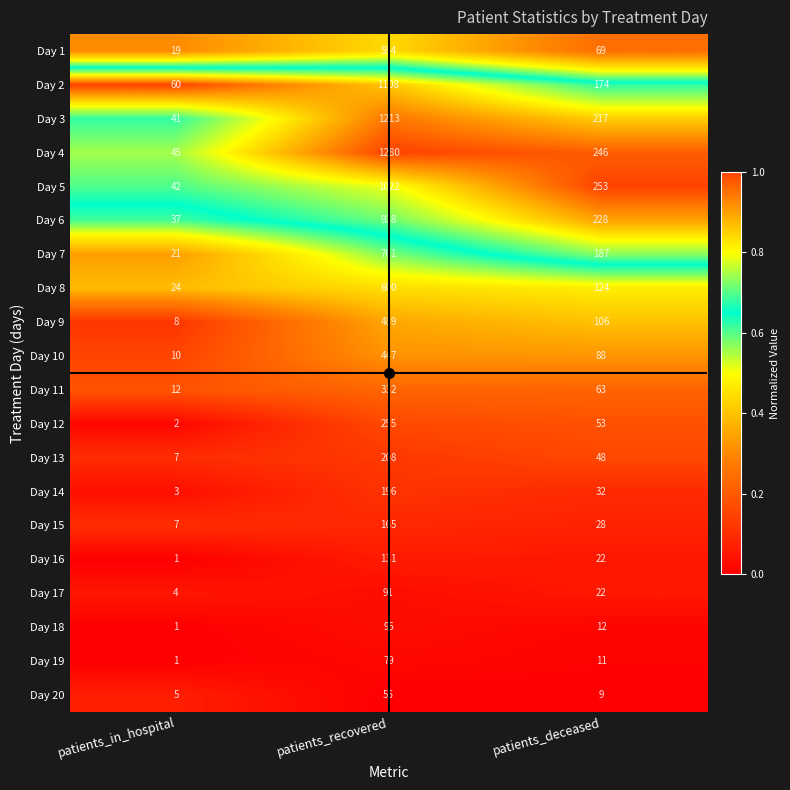

How many Day 19 values are between 1 and 79?

3